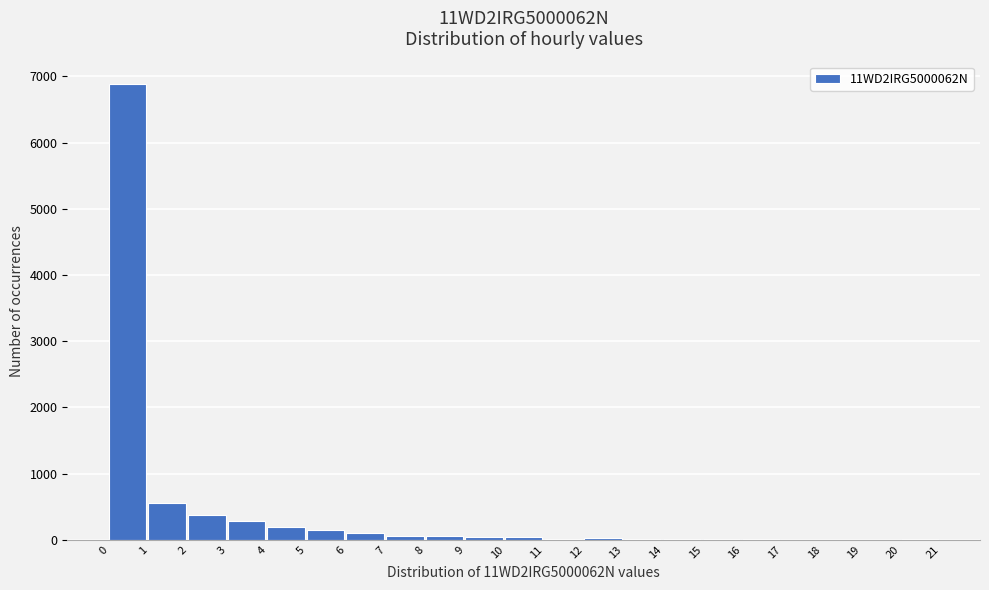

Reading left to right, list every bar in this chart as the range it spans on the x-axis followed by its height. The values are not printed on the chart, so give them approximately, as read against the axis.

0 to 1: 6900
1 to 2: 600
2 to 3: 400
3 to 4: 300
4 to 5: 200
5 to 6: 100
6 to 7: 100
7 to 8: under 100
8 to 9: under 100
9 to 10: under 100
10 to 11: under 100
11 to 12: under 100
12 to 13: under 100
13 to 14: under 100
14 to 15: under 100
15 to 16: under 100
16 to 17: under 100
17 to 18: under 100
18 to 19: under 100
19 to 20: under 100
20 to 21: under 100